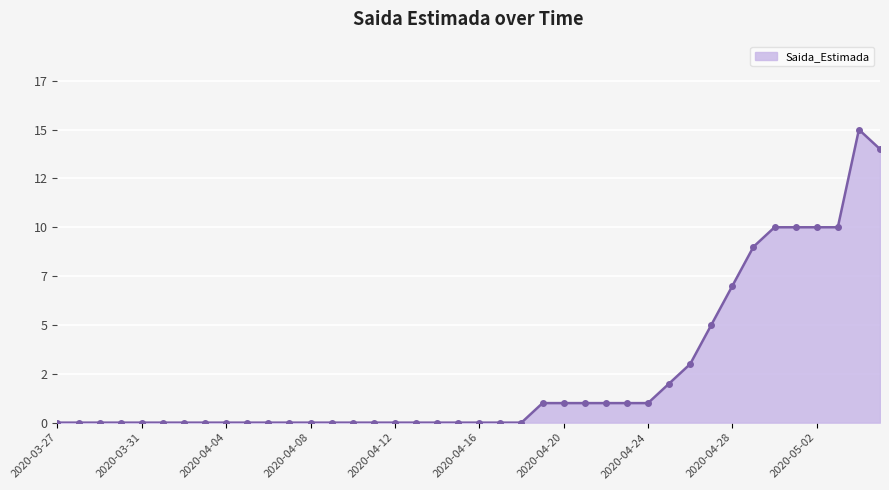

Is this an area chart (filled region under the line)?

Yes